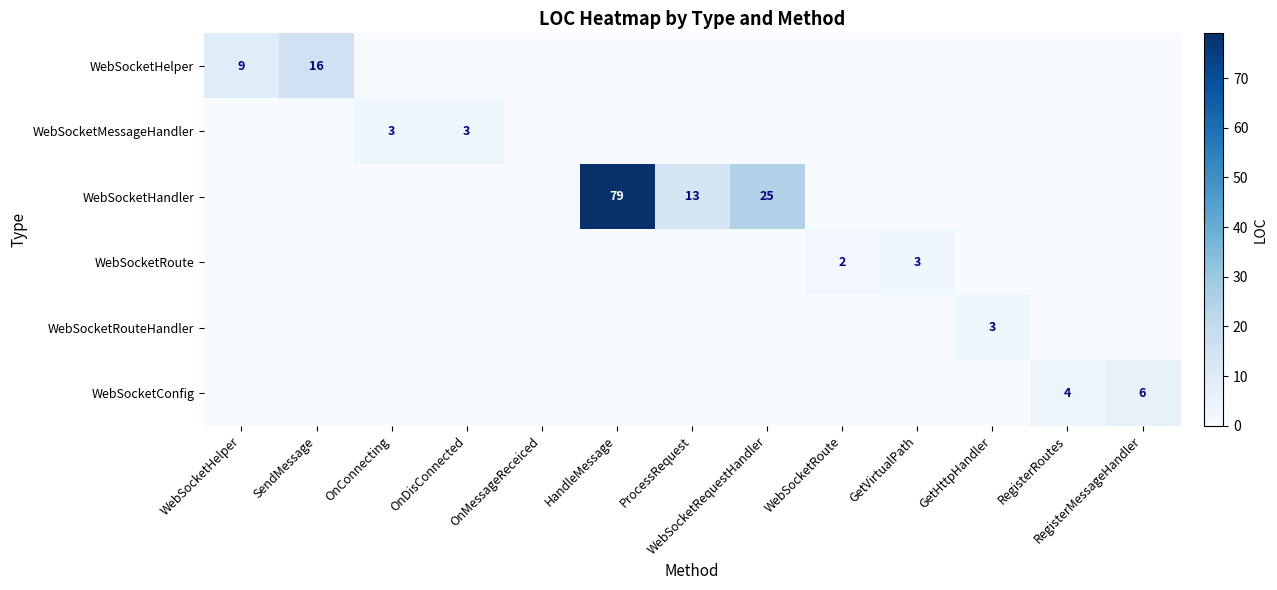

The value of WebSocketHandler at HandleMessage is 79. True or false?

True